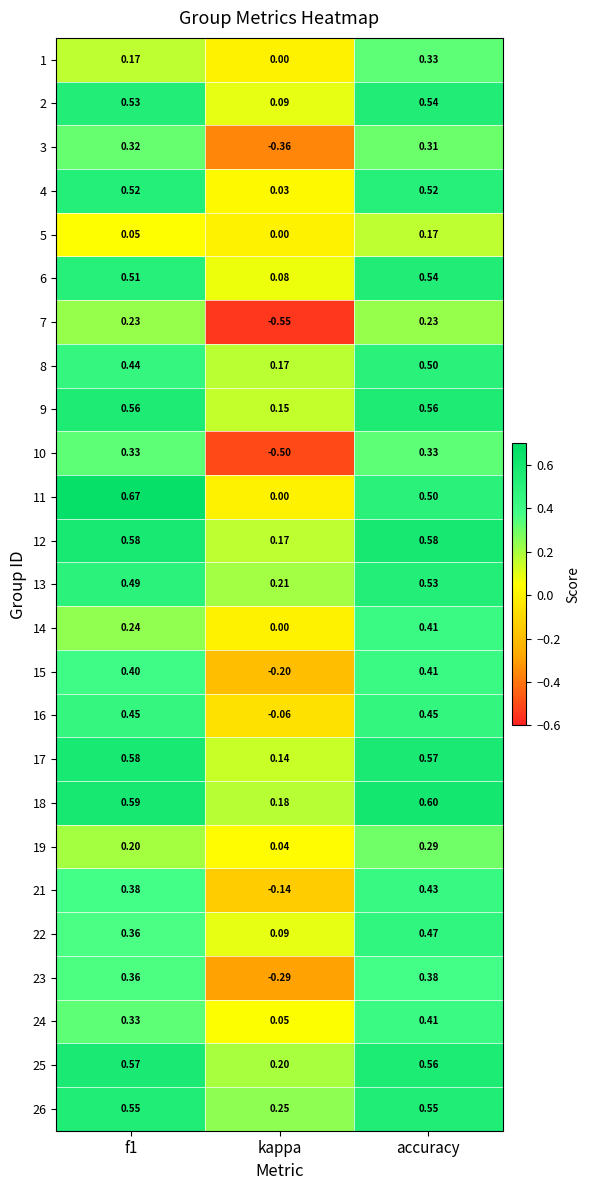

At which category does the chart reach its minimum across all series?

kappa